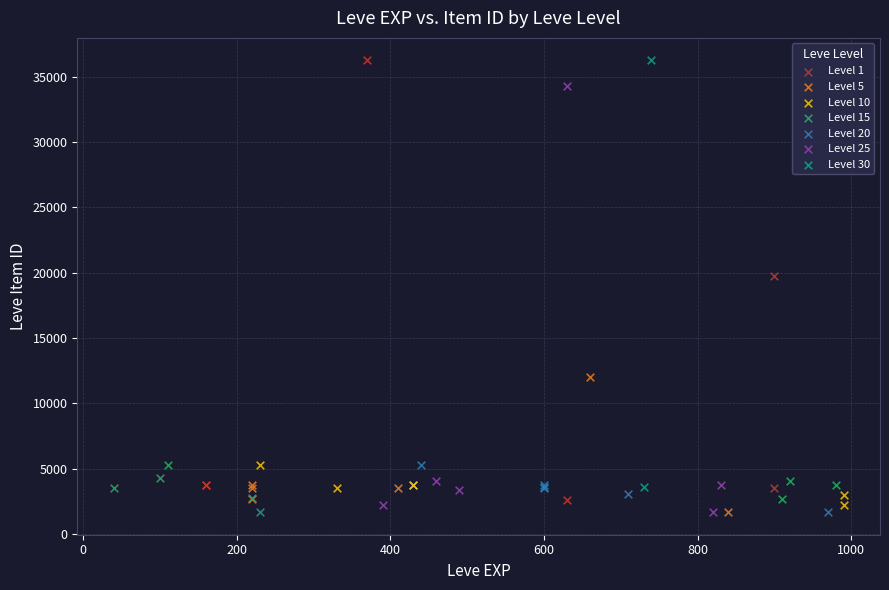

Which series has the largest Y range (max minus min)?

Level 30